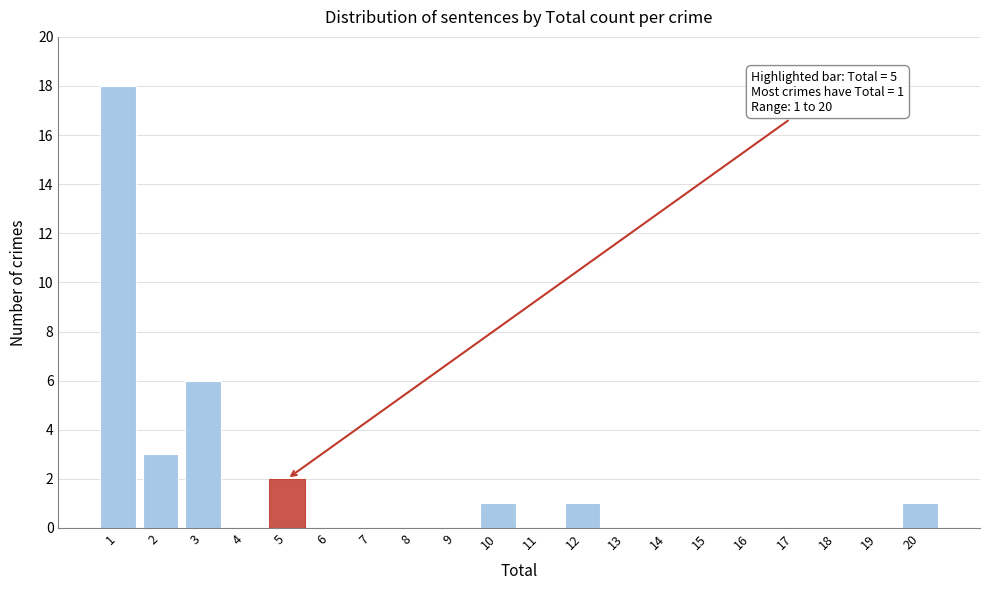

Reading right to left, list all the values displayed in this chart.

20=1	19=0	18=0	17=0	16=0	15=0	14=0	13=0	12=1	11=0	10=1	9=0	8=0	7=0	6=0	5=2	4=0	3=6	2=3	1=18